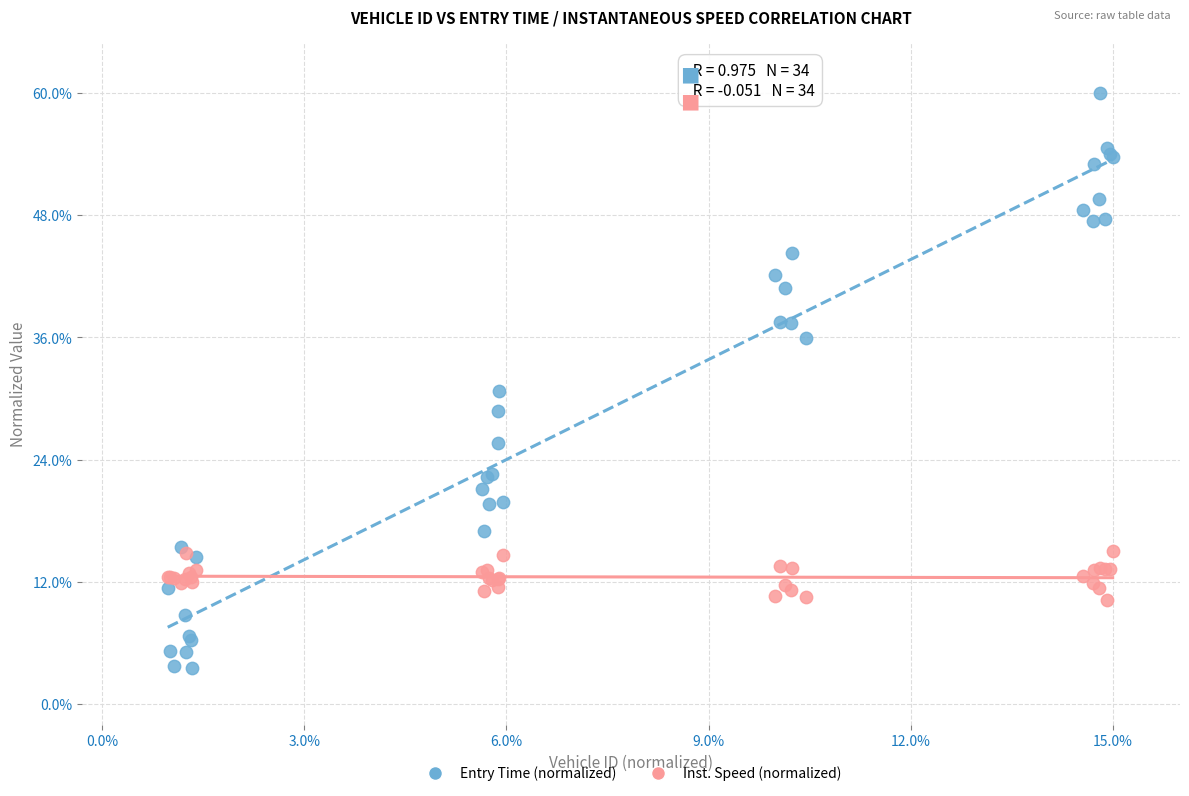

Which series has the widest spread of Y values?

Entry Time (normalized)